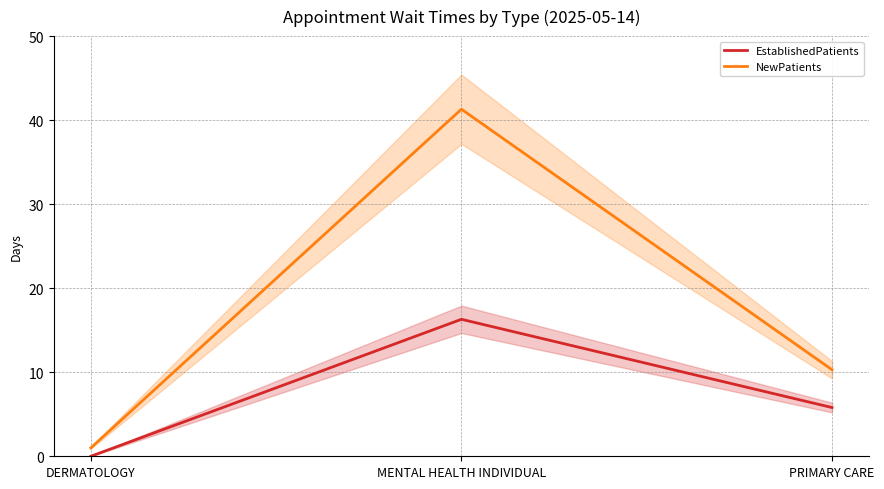

What is the minimum value for NewPatients?

1.0